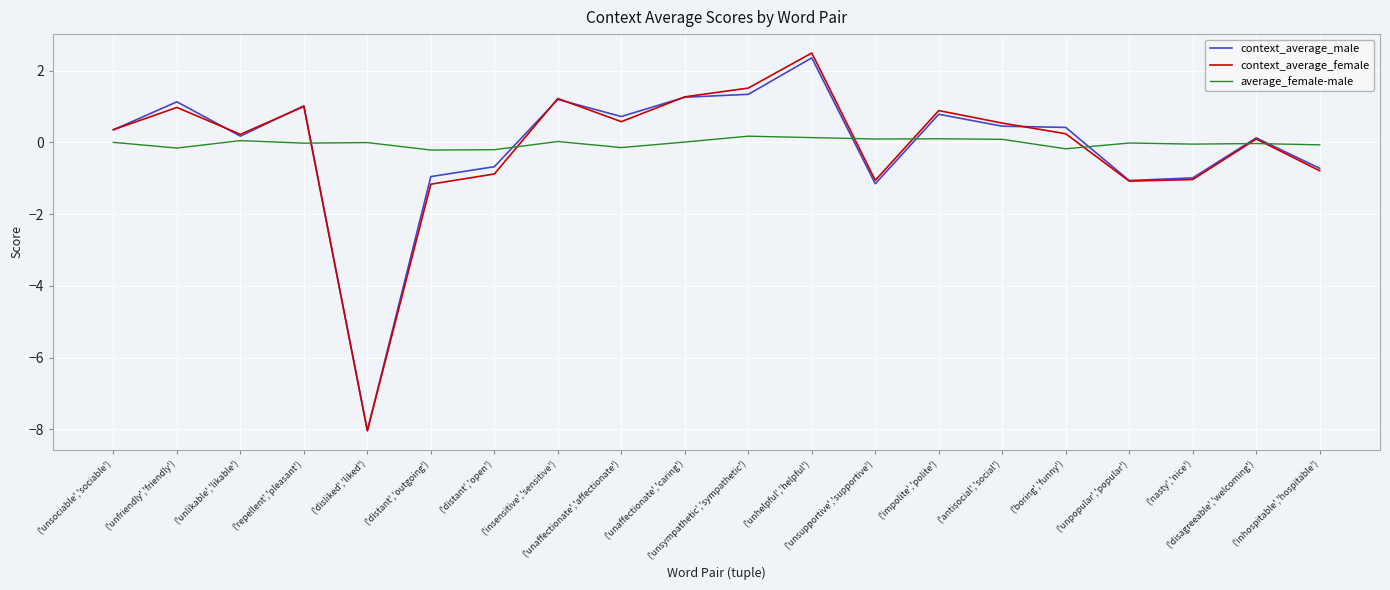

What is the minimum value shown in the chart?

-8.0